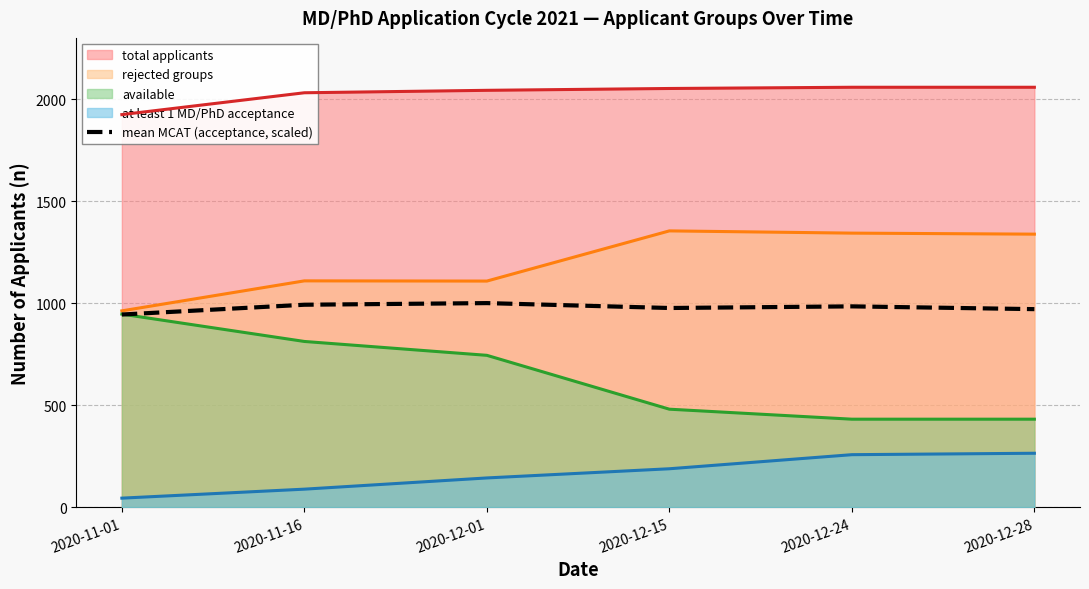

Is it true that the value at 2020-11-01 is 944.0?

True